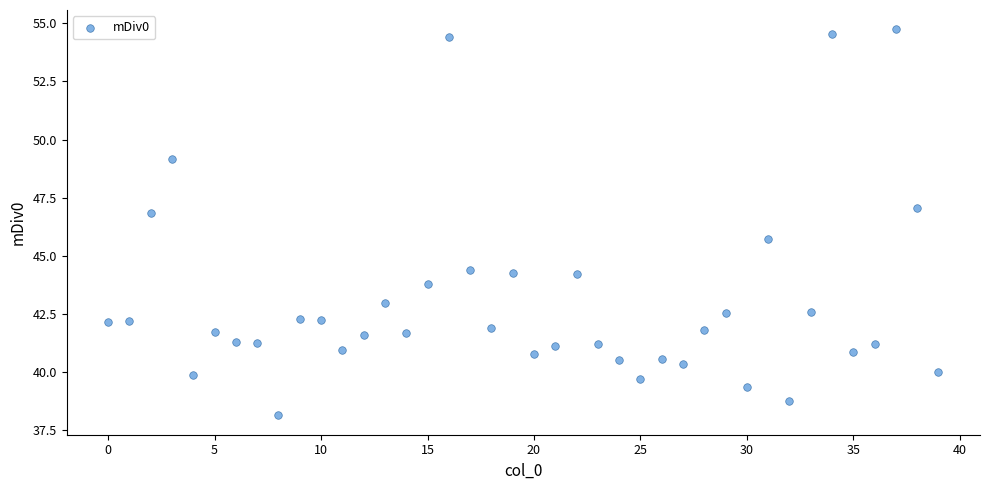

What Y value in the scatter plot is closest to 46?

45.7